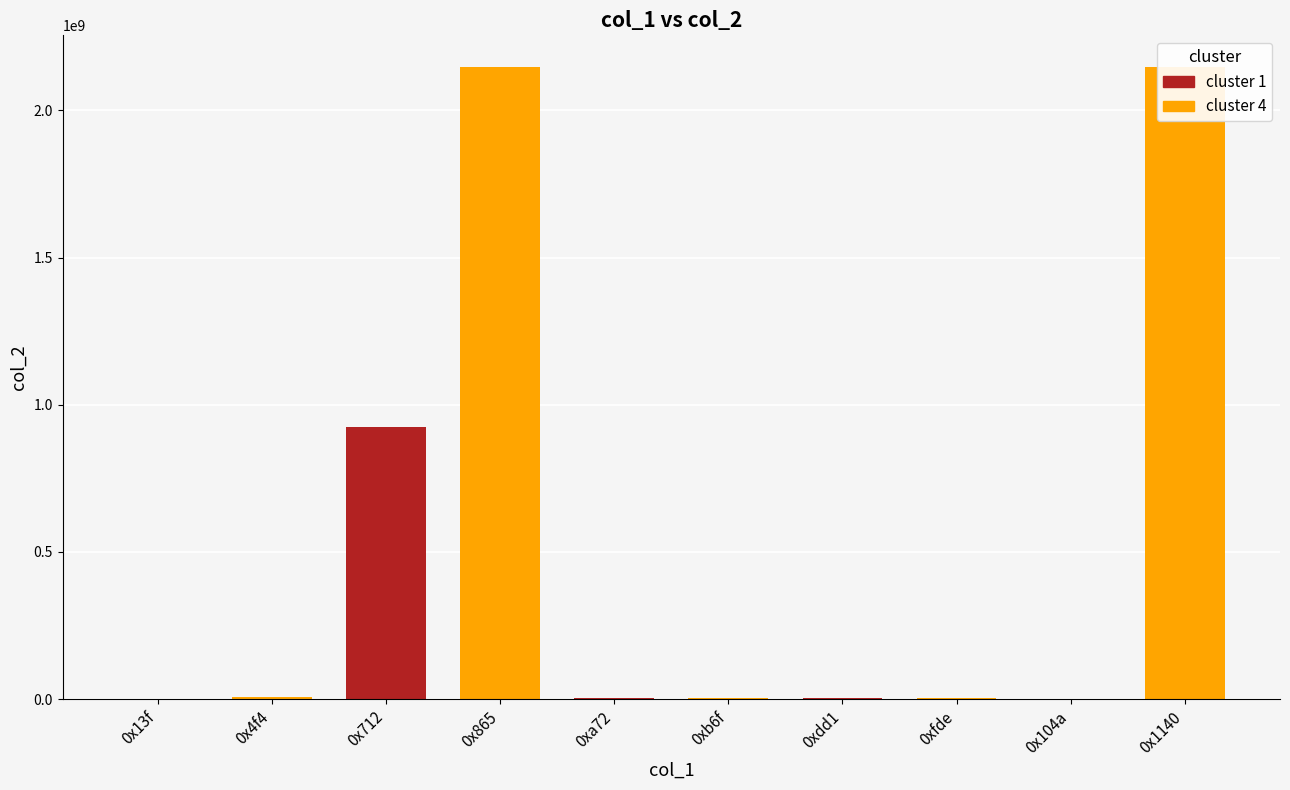

Reading right to left, what are all the values shown in this chart?

2147483647	14385	3487030	3553635	3682353	3487031	2147483647	925971766	6436150	14640